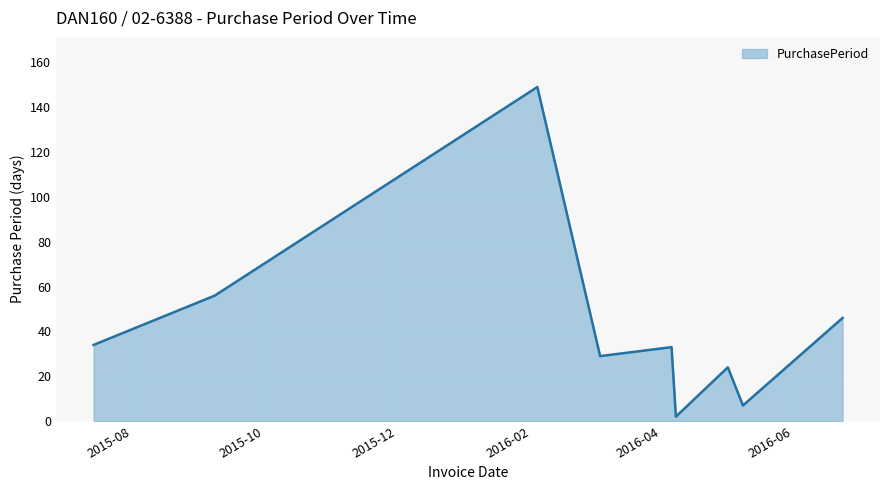

True or false: the data has more than 2 interior local peaks.

True